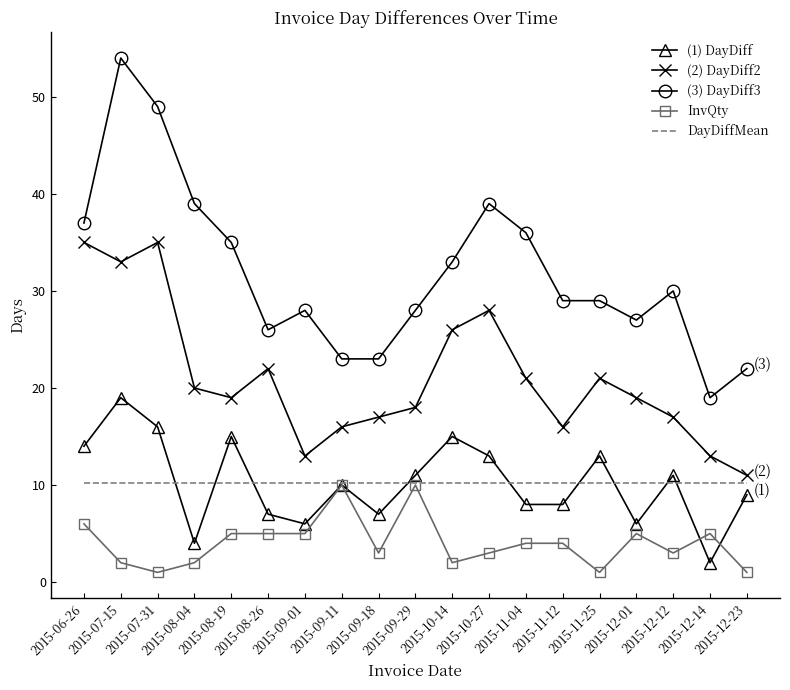

Where is (1) DayDiff nearest to the value 10?

2015-09-11